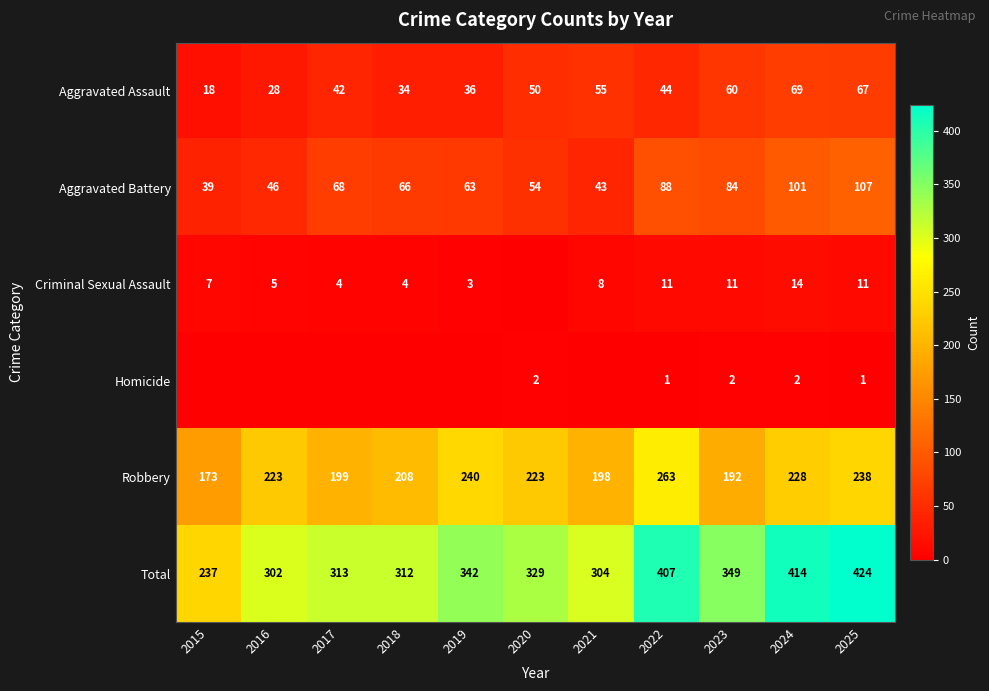

How many data points in Aggravated Battery are less than 66?

5